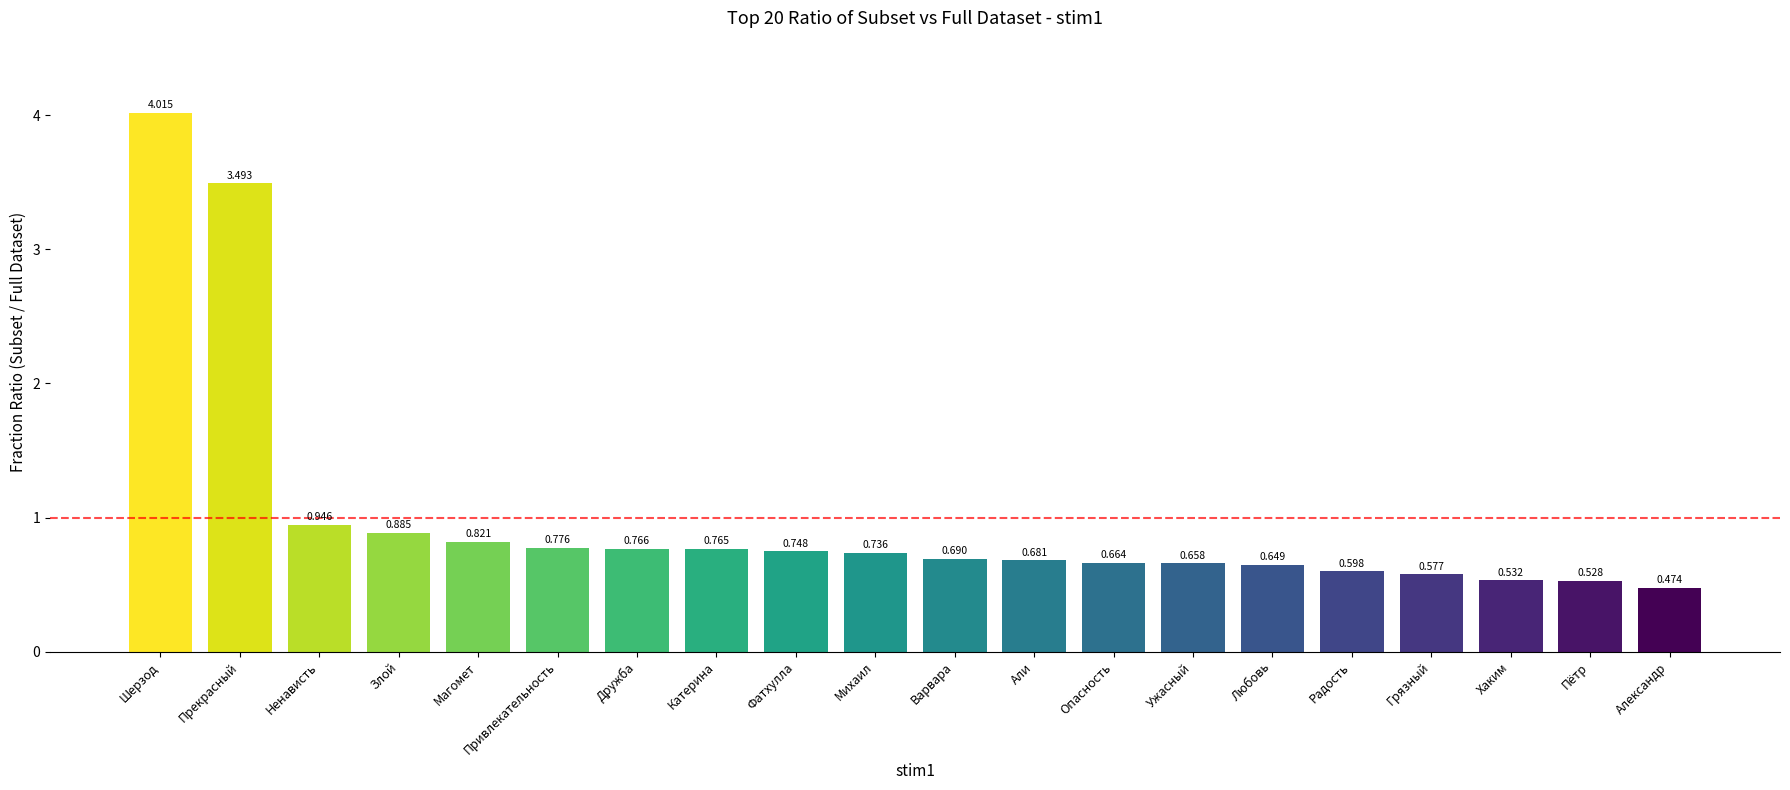

How many distinct data groups are displayed?

1